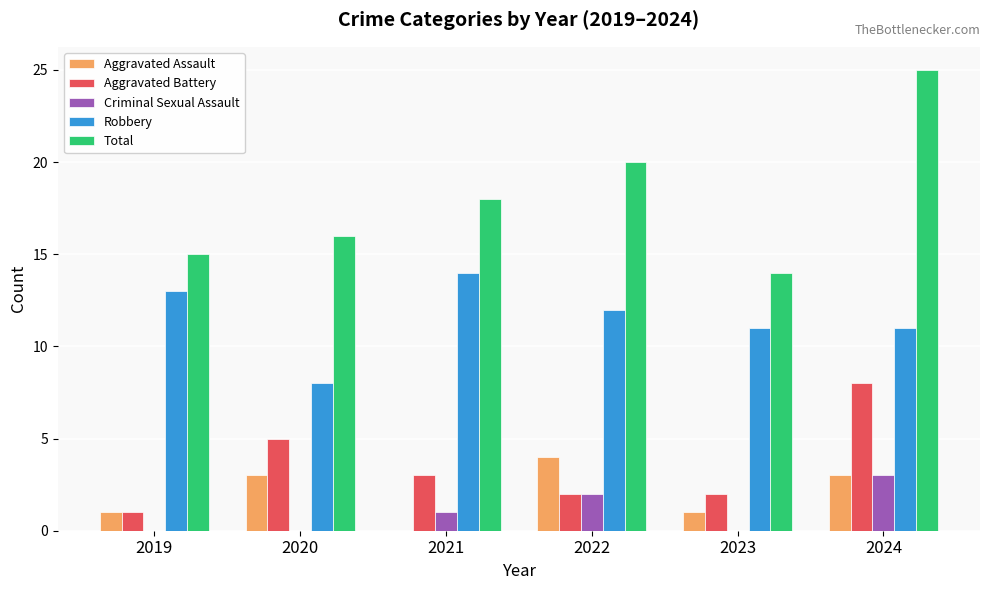

The Robbery series shows 11 at 2023. True or false?

True